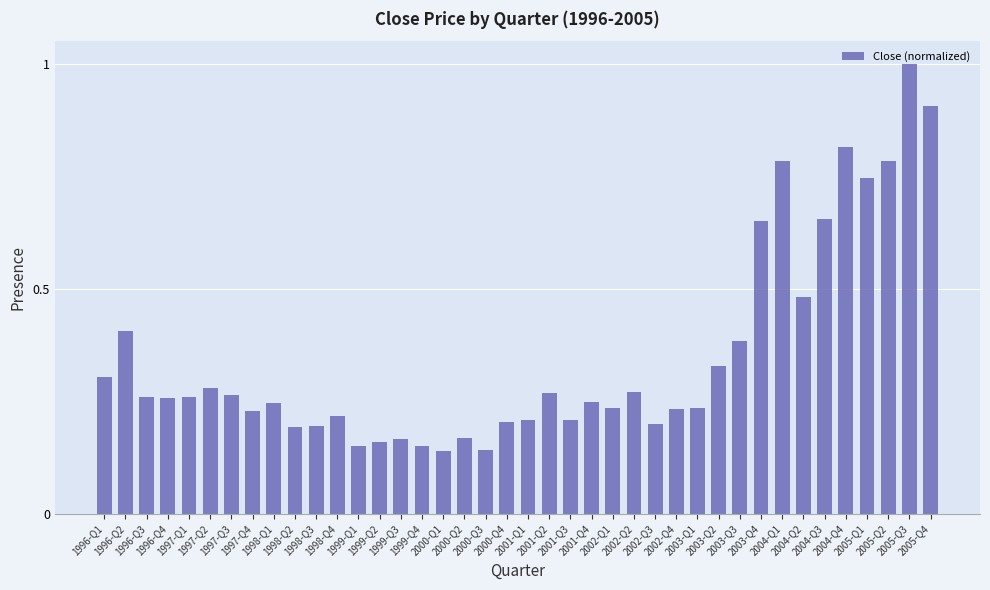

What is the greatest value displayed?

1.0